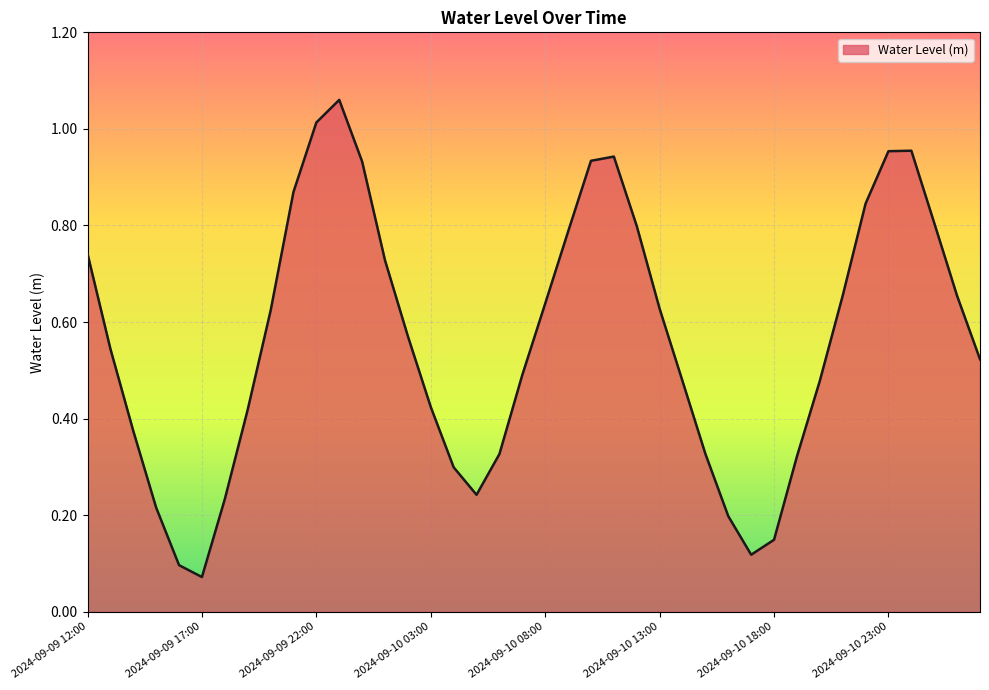

At which category does the chart reach its minimum across all series?

2024-09-09 17:00